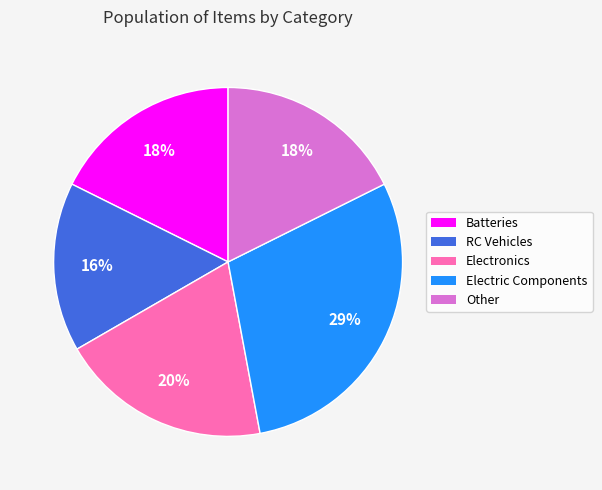

True or false: Batteries accounts for 18% of the total.

True